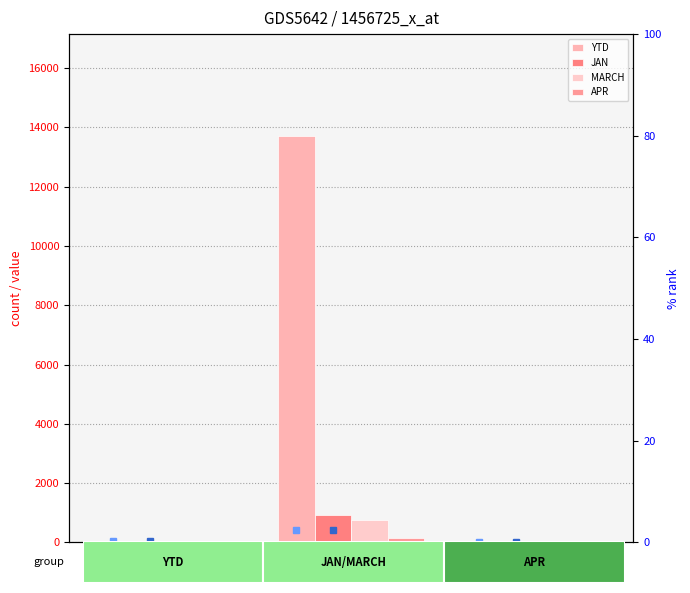

Which series has the largest total across all categories?

YTD